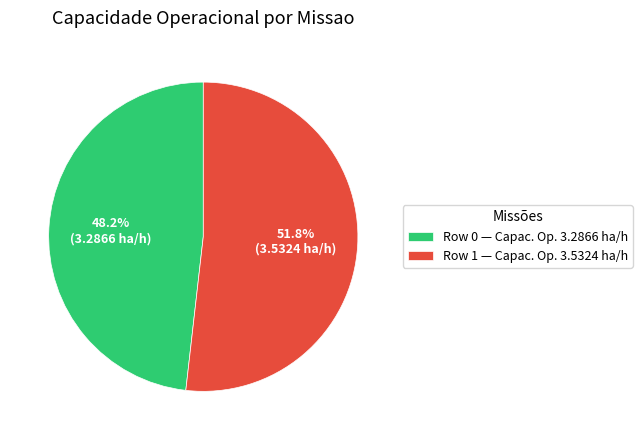

Combined, what portion of the pie is Row 1 and Row 0?

100.0%